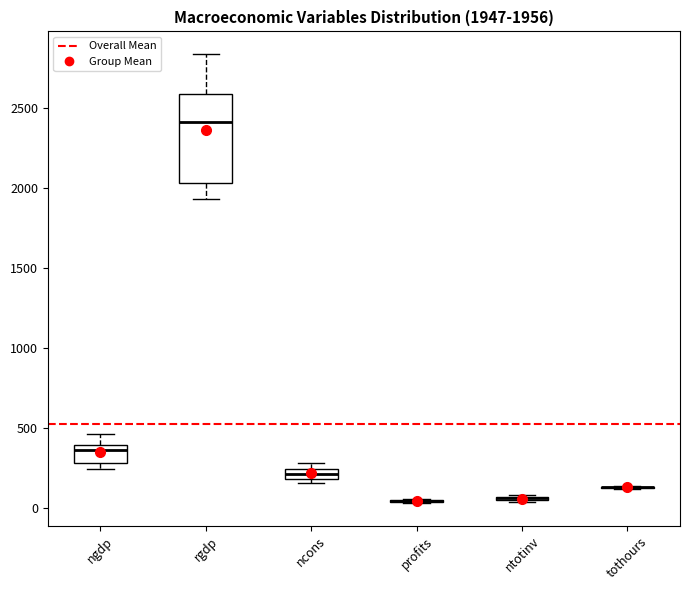

Comparing the boxes themselves (not the whiskers), which one is the tallest?

rgdp